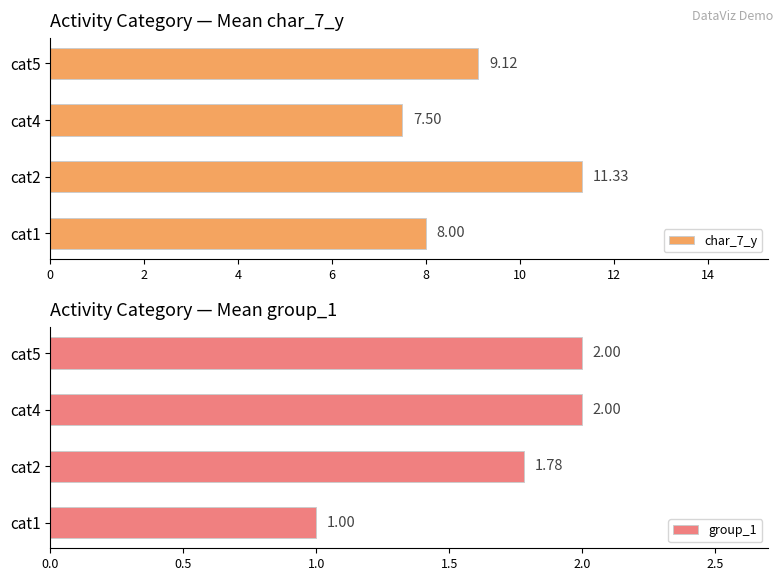

The value of char_7_y at cat1 is 8.0. True or false?

True